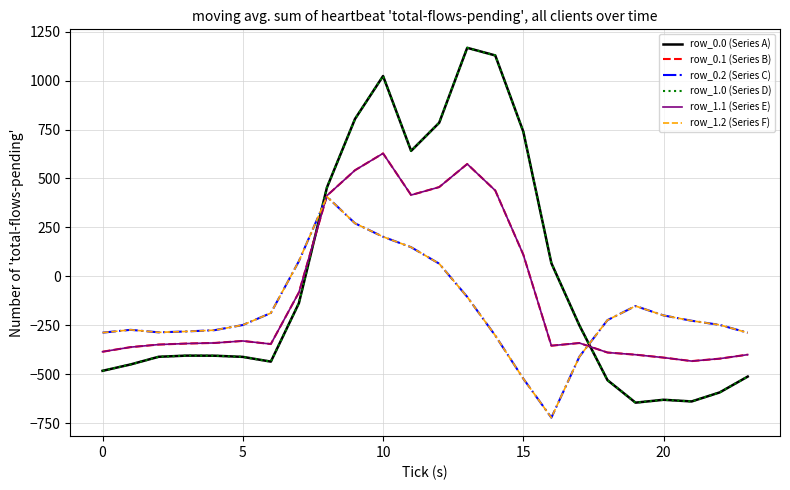

How many times do row_1.0 (Series D) and row_1.1 (Series E) cross each other?

2